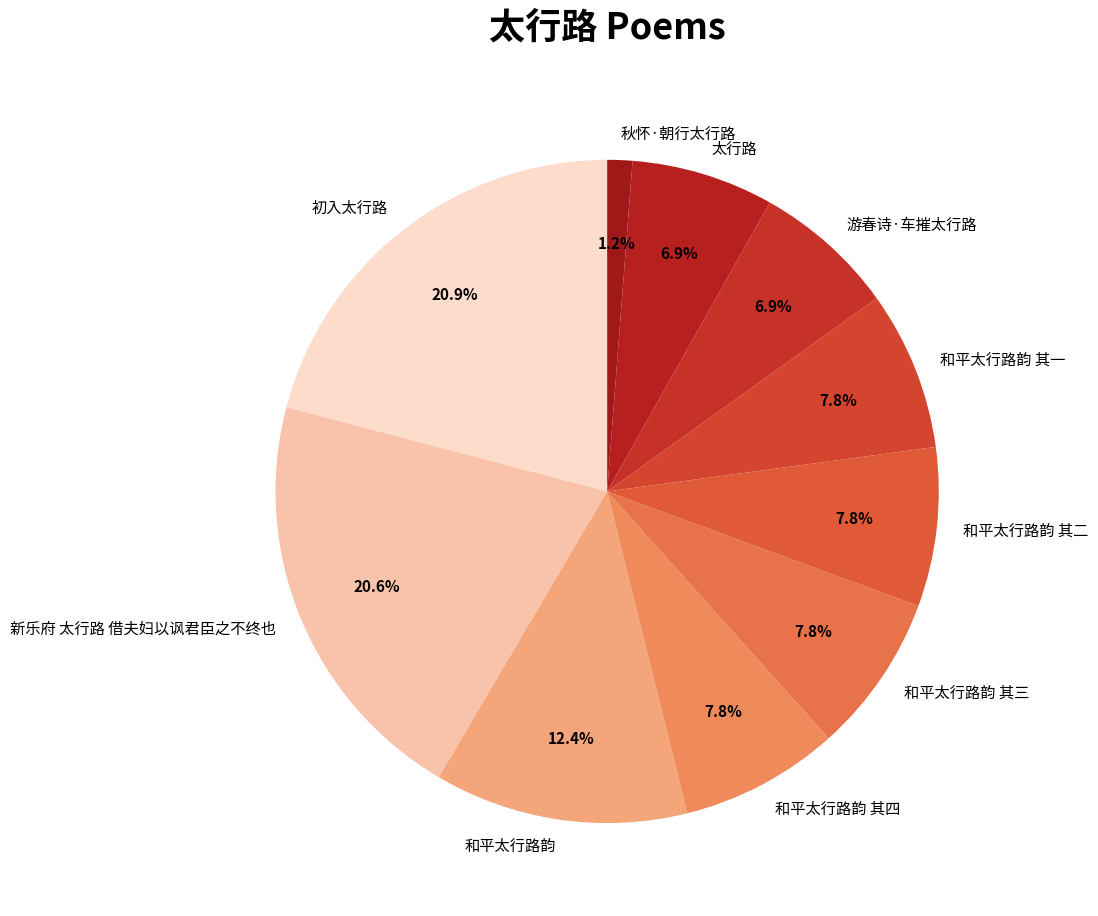

What is the smallest slice in the pie chart?

秋怀·朝行太行路